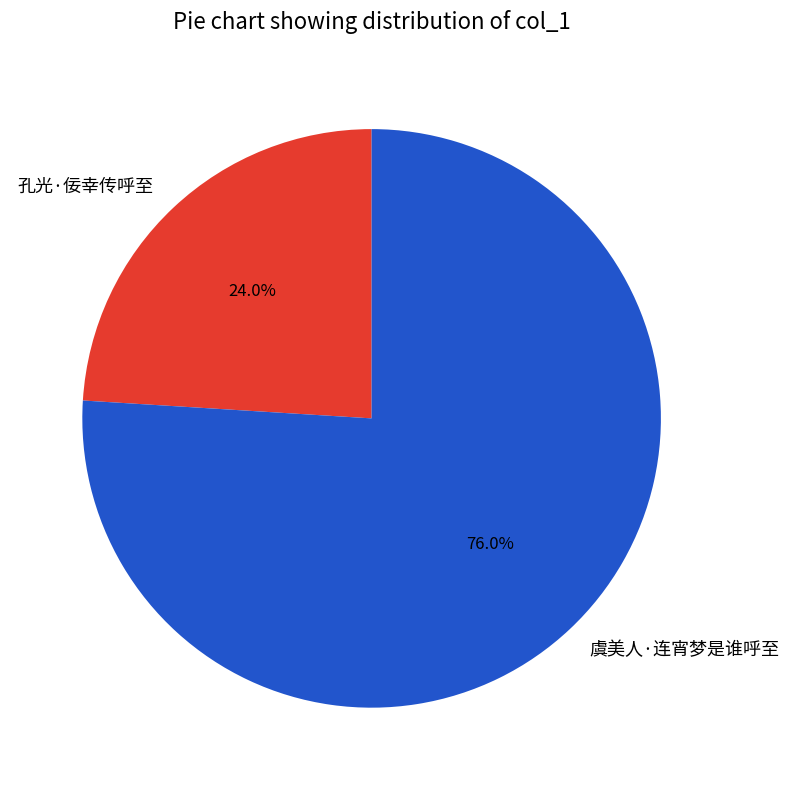

What percentage is the 虞美人·连宵梦是谁呼至 slice, to the nearest percent?

76%